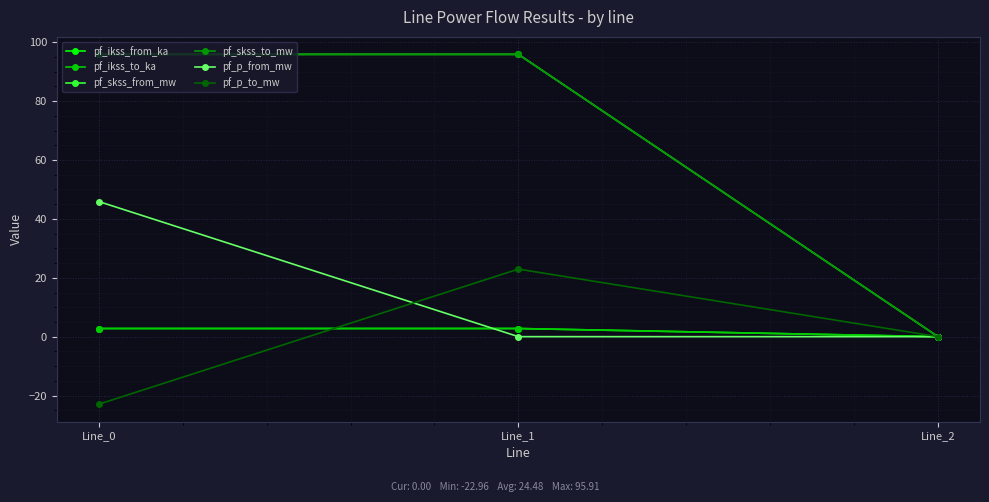

Which series changed the most between Line_0 and Line_2?

pf_skss_from_mw